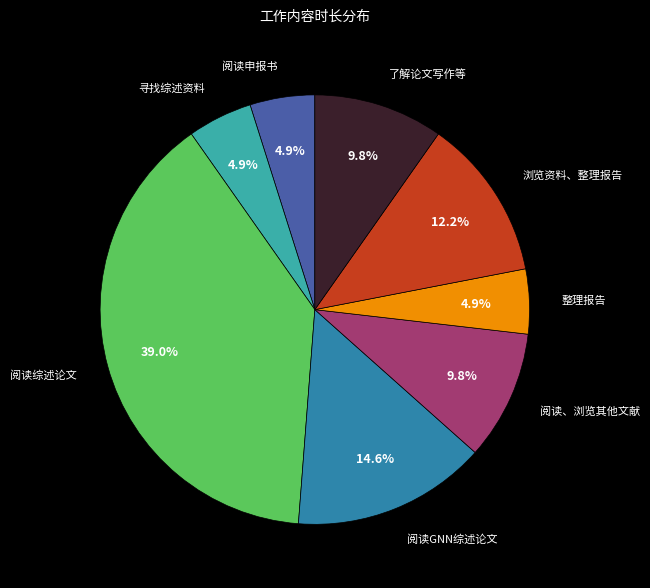

To the nearest percent, what percentage of the pie is 阅读GNN综述论文?

15%